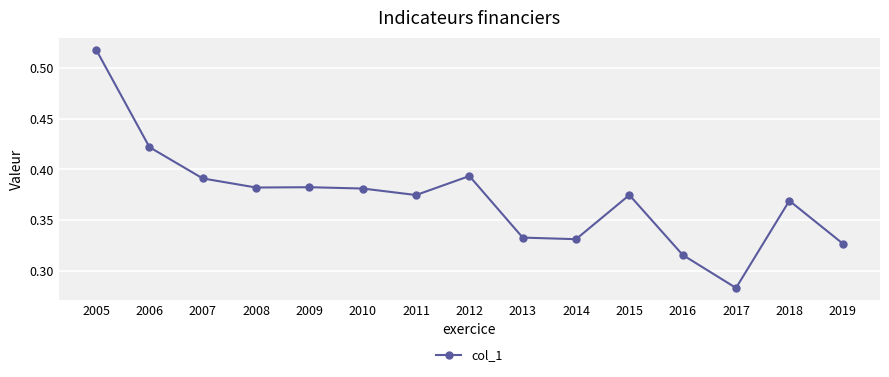

True or false: the data shows 0.6 at 2018.

False